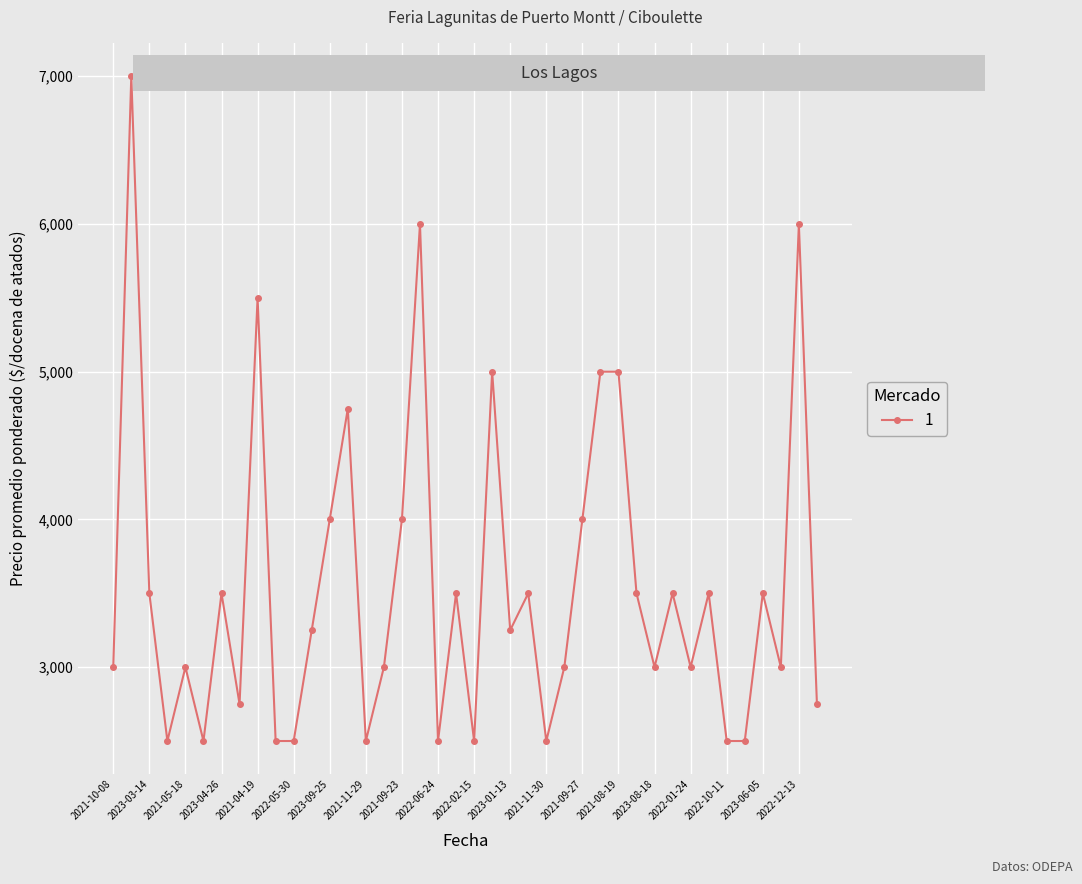

How many lines are shown in the chart?

1